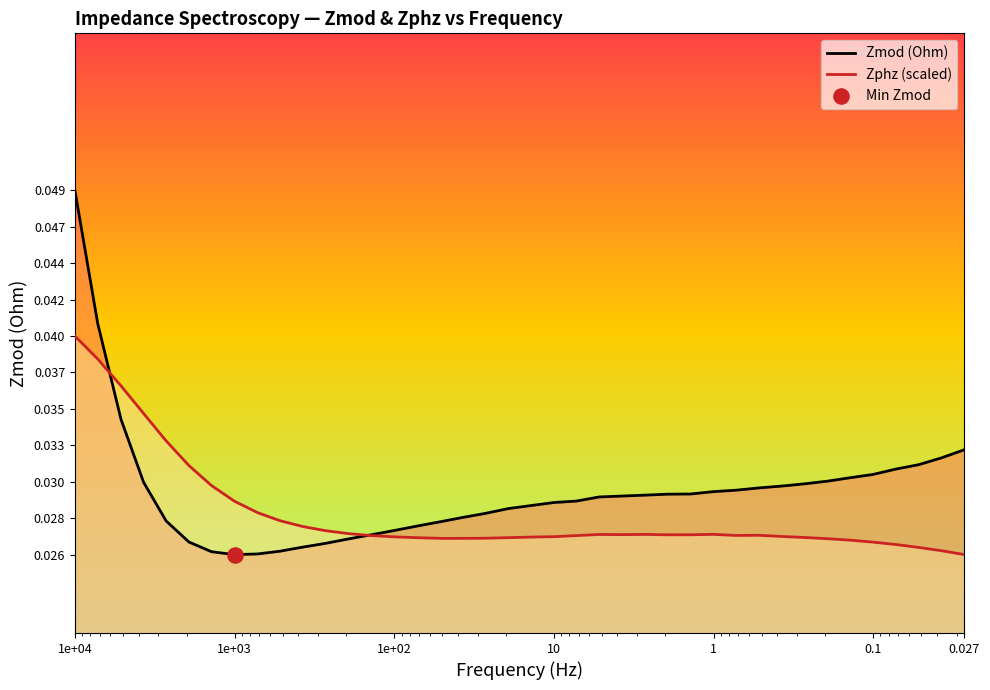

What is the total value across all series at 1e+04?

0.1